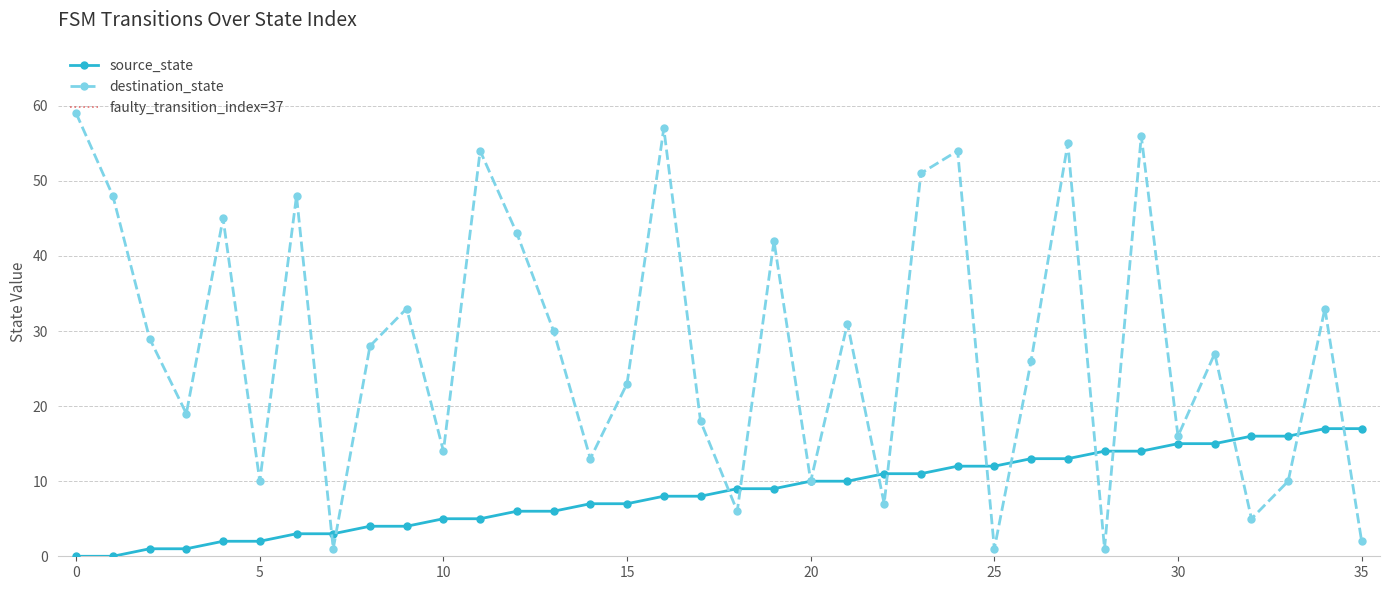

What is the sum of all source_state values?

306